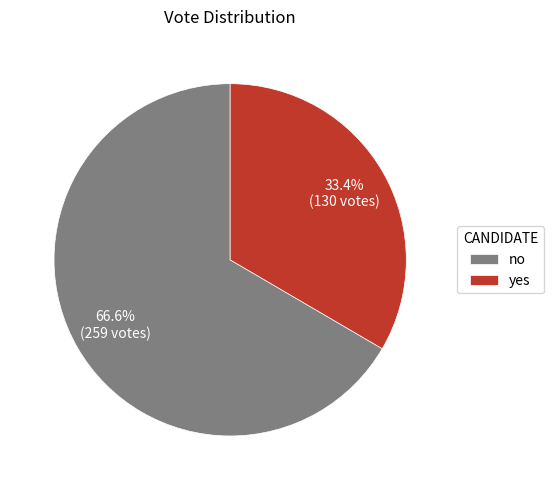

Between no and yes, which is larger?

no